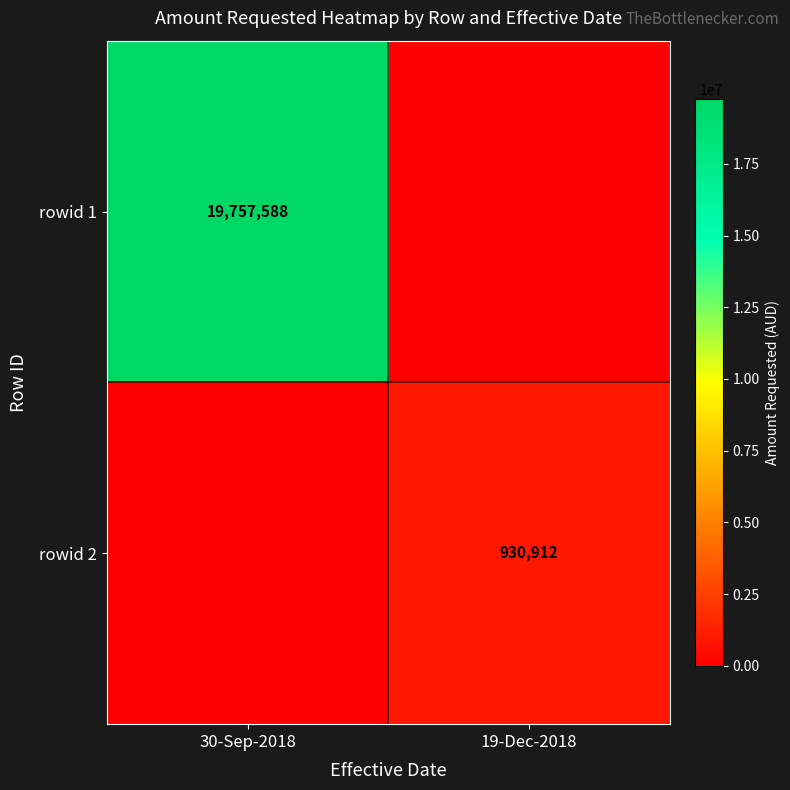

The value of rowid 1 at 30-Sep-2018 is 13031539. True or false?

False